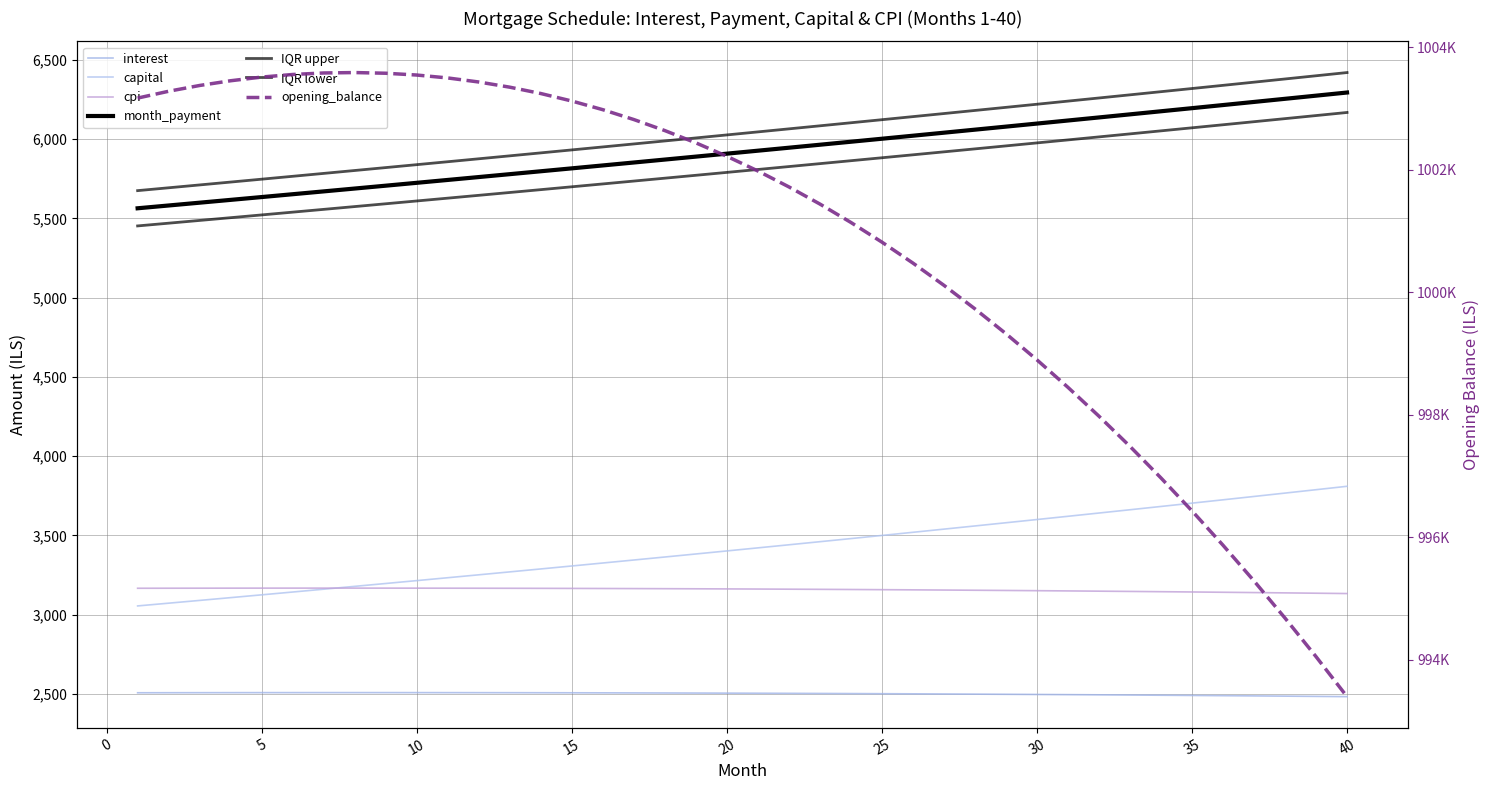

At how many categories does at least one series exceed 103626?

40